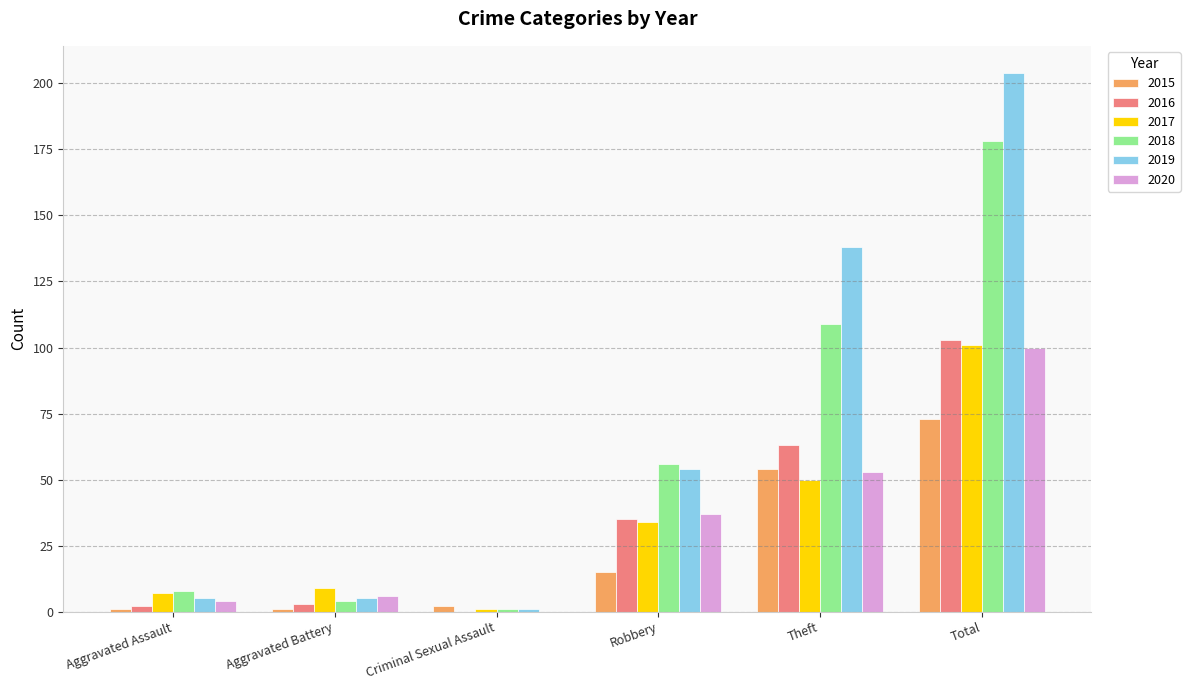

Reading left to right, list all the values displayed in this chart.

2015: Aggravated Assault=1	Aggravated Battery=1	Criminal Sexual Assault=2	Robbery=15	Theft=54	Total=73
2016: Aggravated Assault=2	Aggravated Battery=3	Criminal Sexual Assault=0	Robbery=35	Theft=63	Total=103
2017: Aggravated Assault=7	Aggravated Battery=9	Criminal Sexual Assault=1	Robbery=34	Theft=50	Total=101
2018: Aggravated Assault=8	Aggravated Battery=4	Criminal Sexual Assault=1	Robbery=56	Theft=109	Total=178
2019: Aggravated Assault=5	Aggravated Battery=5	Criminal Sexual Assault=1	Robbery=54	Theft=138	Total=204
2020: Aggravated Assault=4	Aggravated Battery=6	Criminal Sexual Assault=0	Robbery=37	Theft=53	Total=100